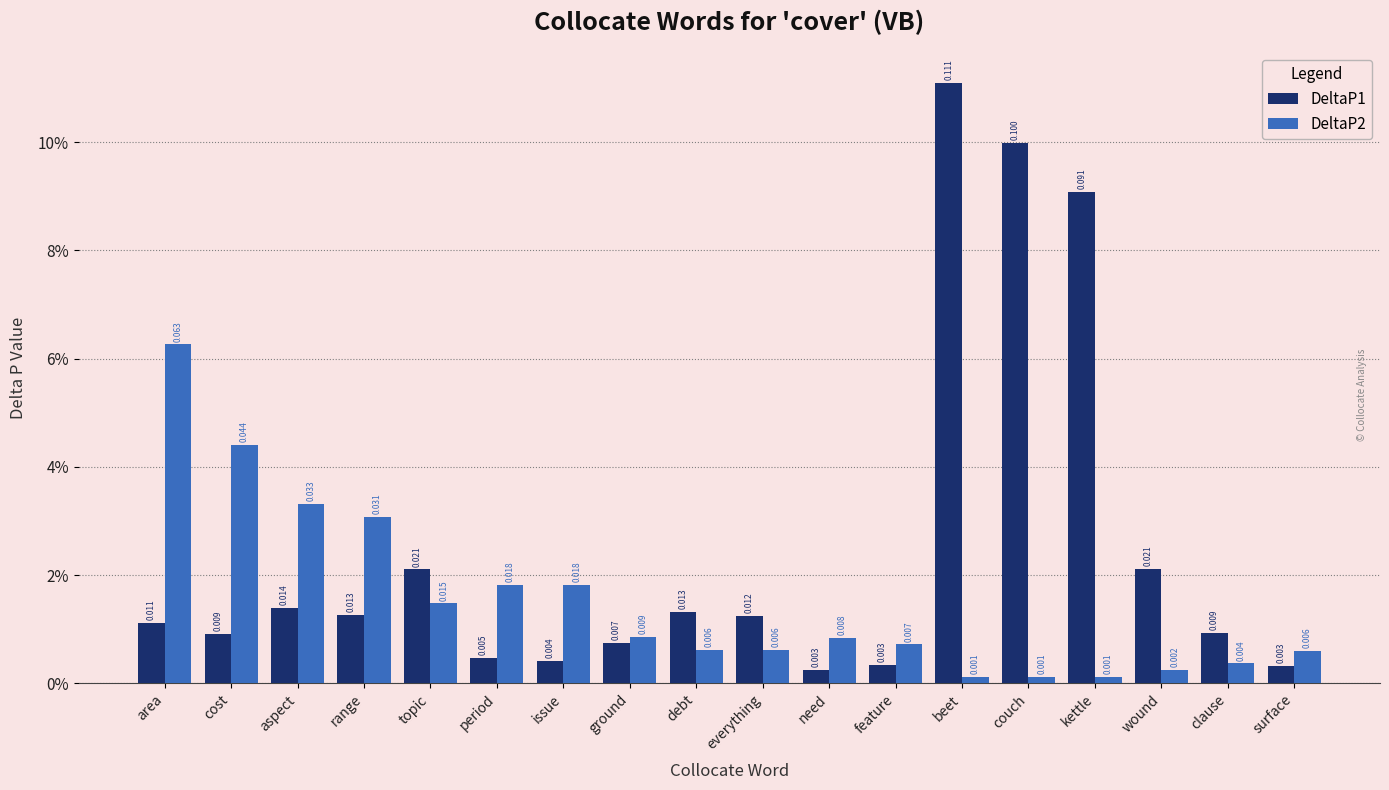

List the series in order of their overall mean, lowest first.

DeltaP2, DeltaP1